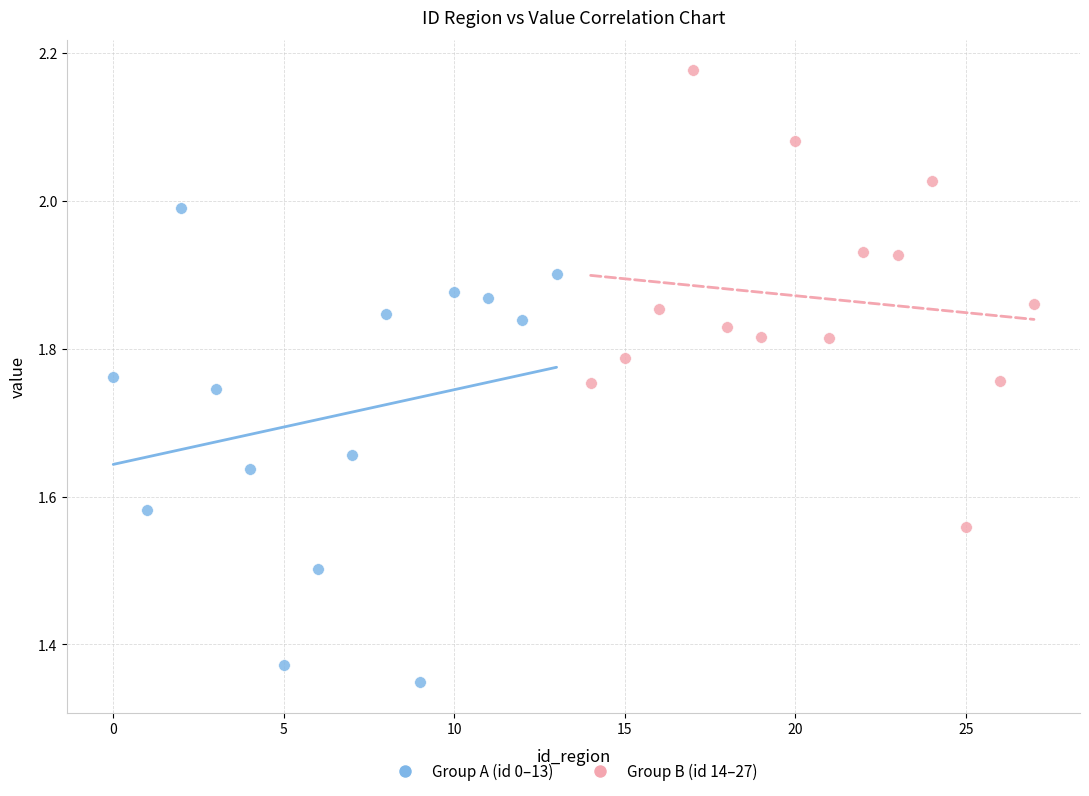

Which series reaches the minimum Y coordinate?

Group A (id 0–13)